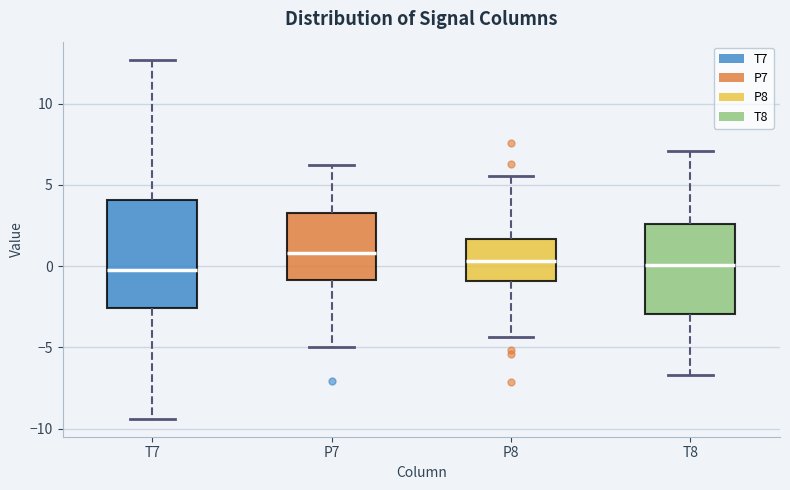

Which box has the highest median line?

P7